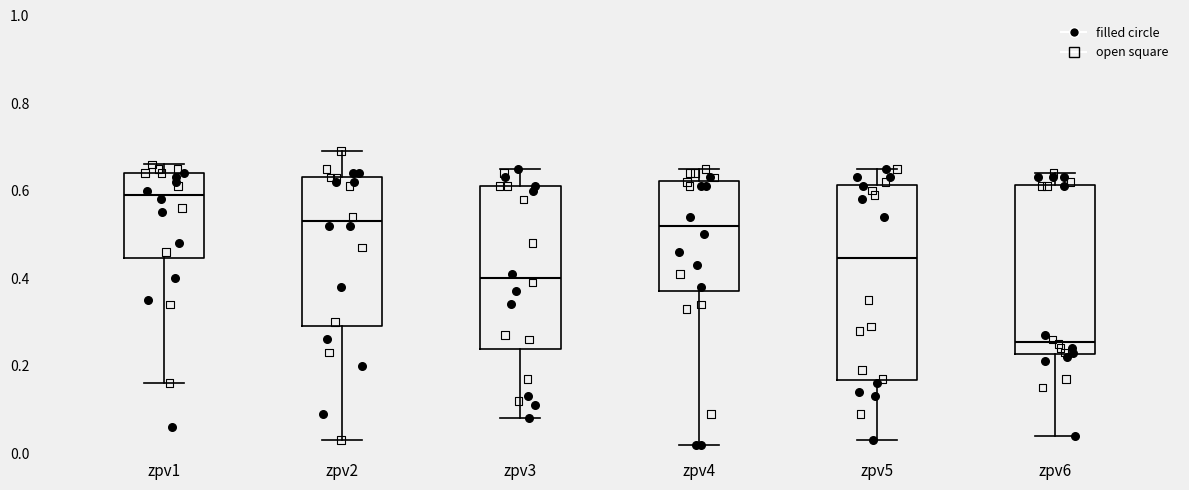

Which box is the tallest, from its lower edge to its upper edge?

zpv5